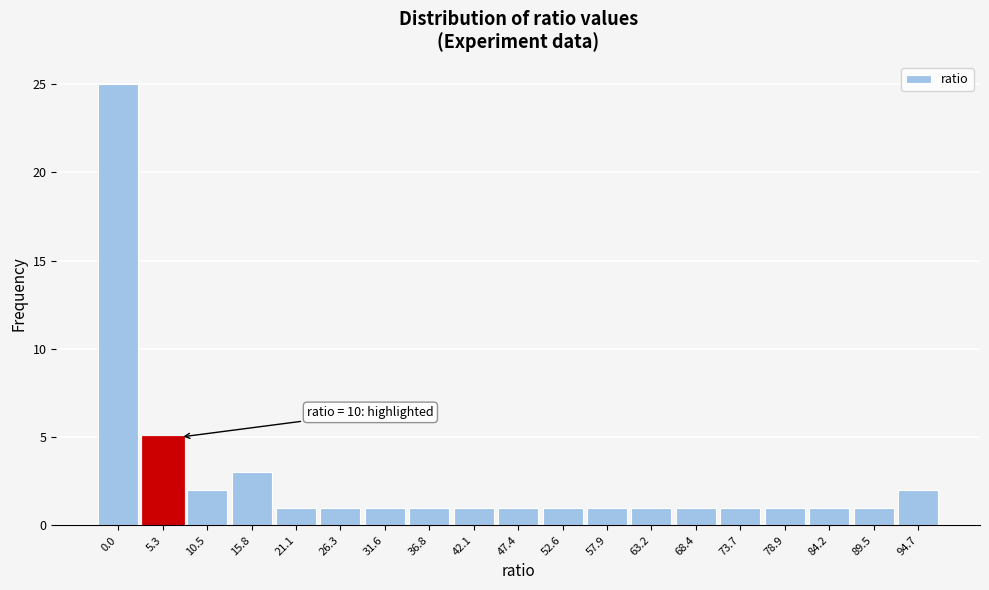

Reading left to right, what are all the values shown in this chart?

0.0=25	5.3=5	10.5=2	15.8=3	21.1=1	26.3=1	31.6=1	36.8=1	42.1=1	47.4=1	52.6=1	57.9=1	63.2=1	68.4=1	73.7=1	78.9=1	84.2=1	89.5=1	94.7=2